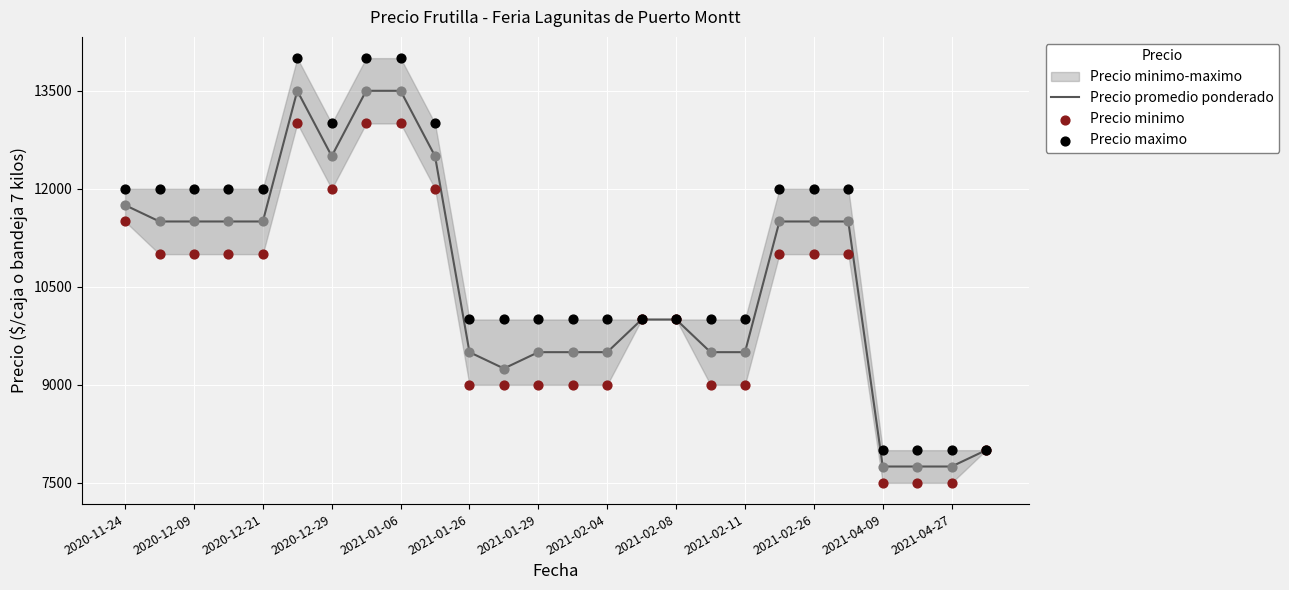

Which series reaches the minimum Y coordinate?

Precio minimo